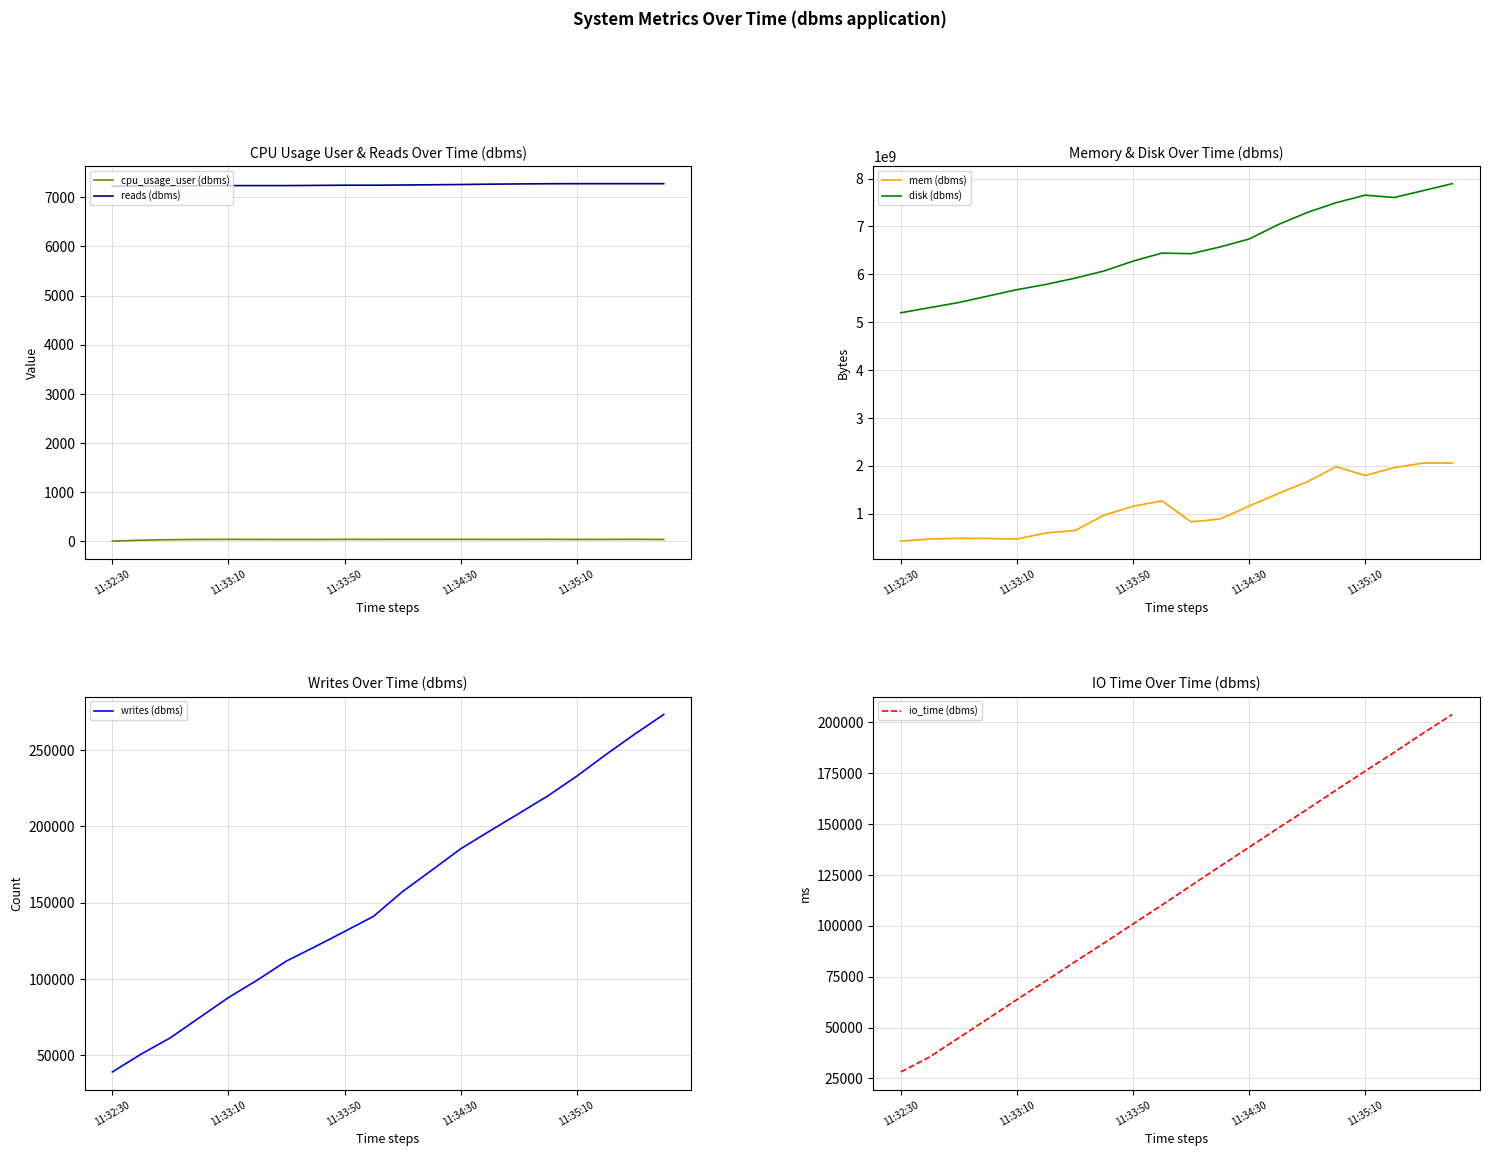

What is the highest value of the reads (dbms) series?

7275.0